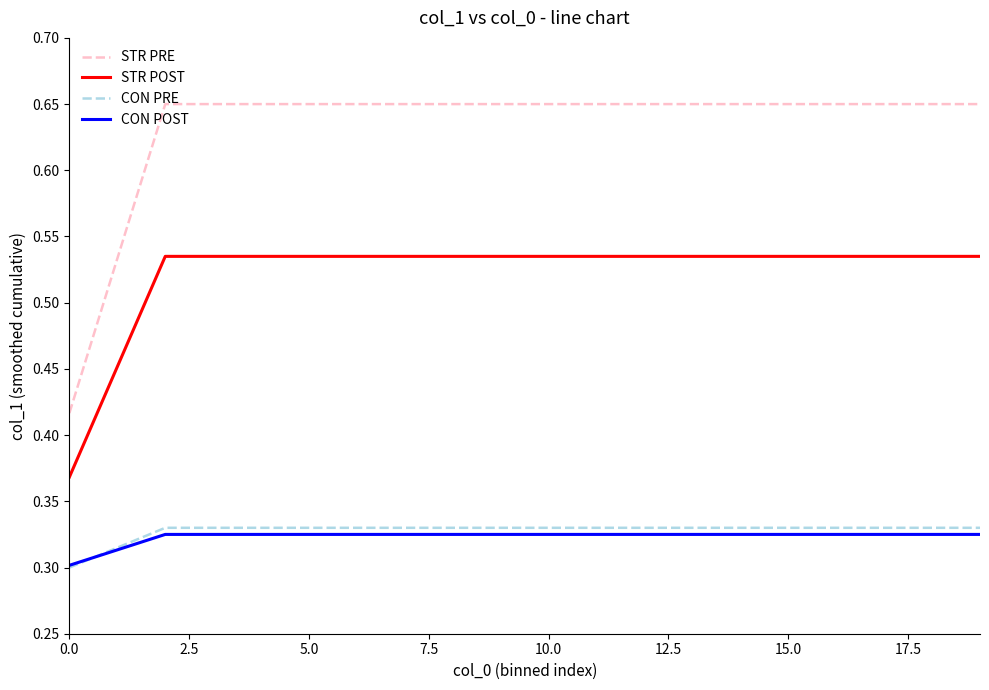

True or false: STR POST and CON PRE intersect in this chart.

False